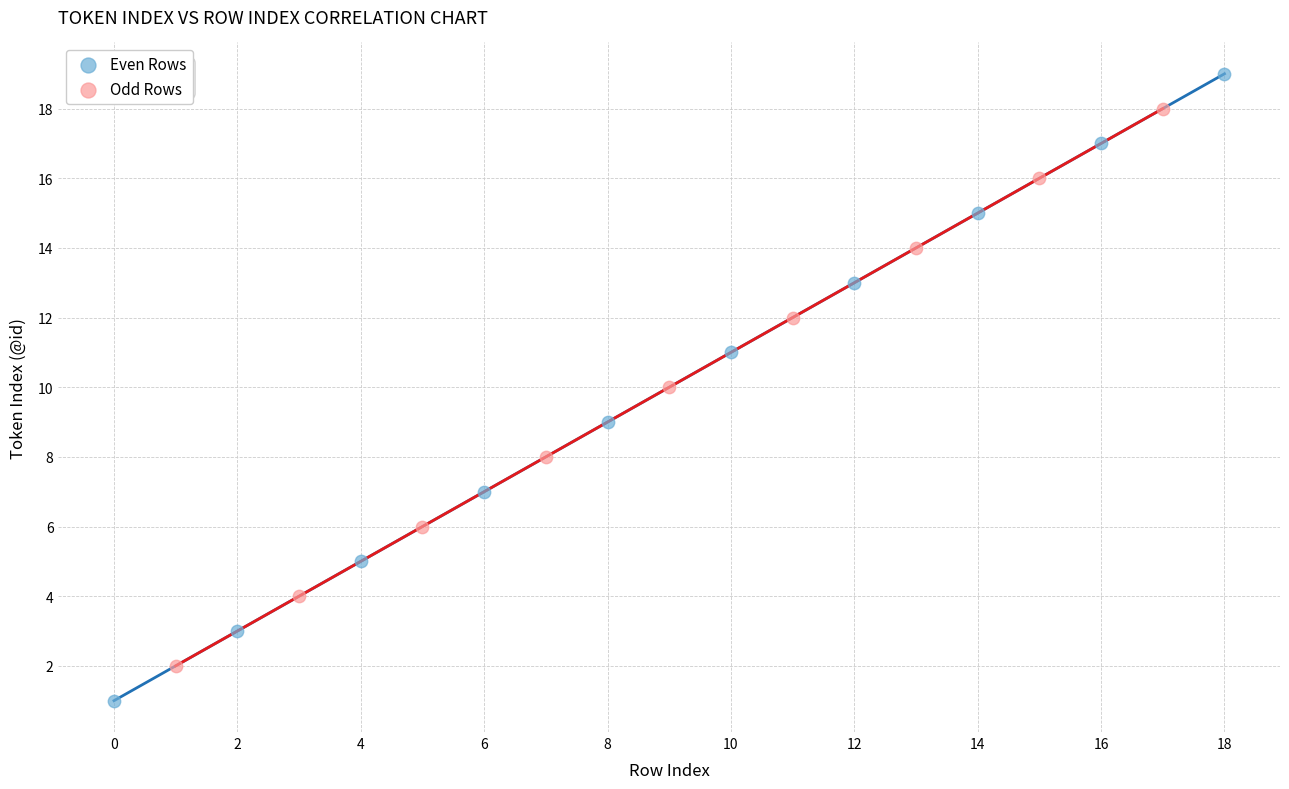

Which series has the widest spread of Y values?

Even Rows